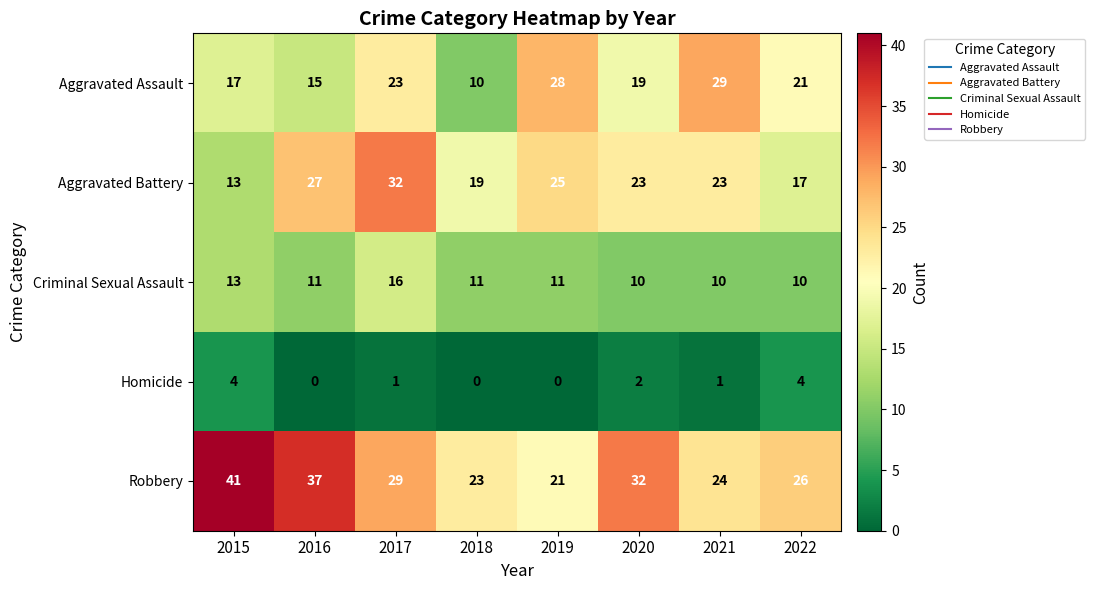

Which series changed the most between 2019 and 2022?

Aggravated Battery